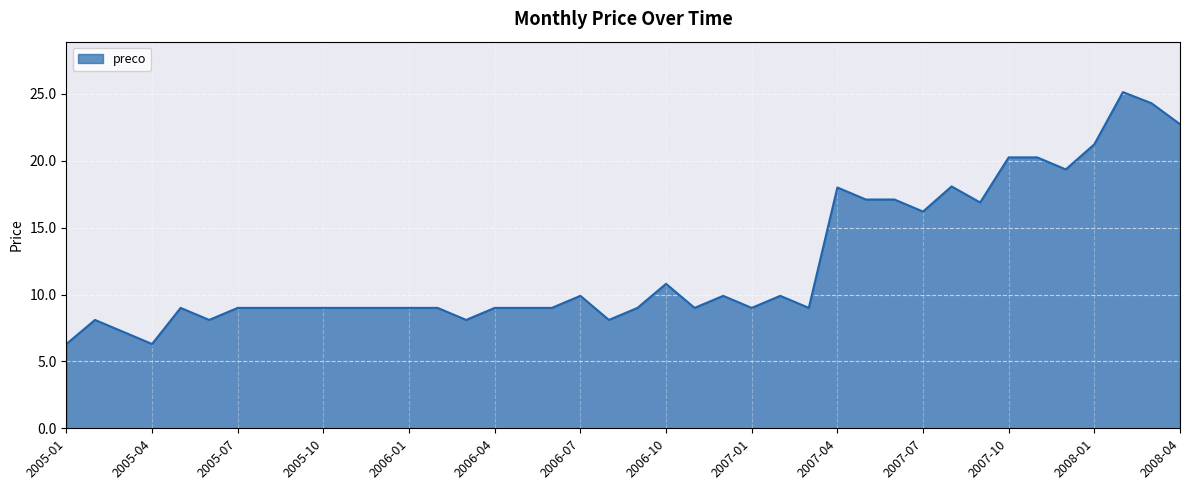

What is the difference between the maximum and minimum values?

18.8